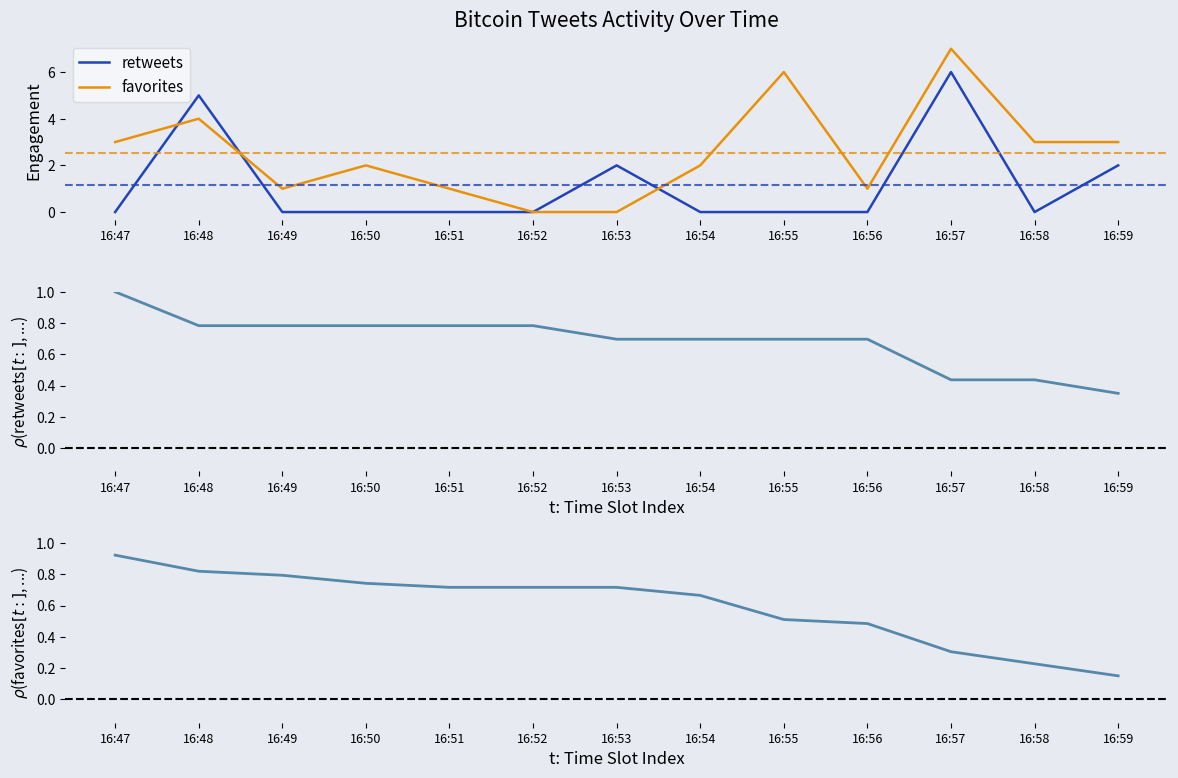

The favorites series shows 7 at 16:57. True or false?

True